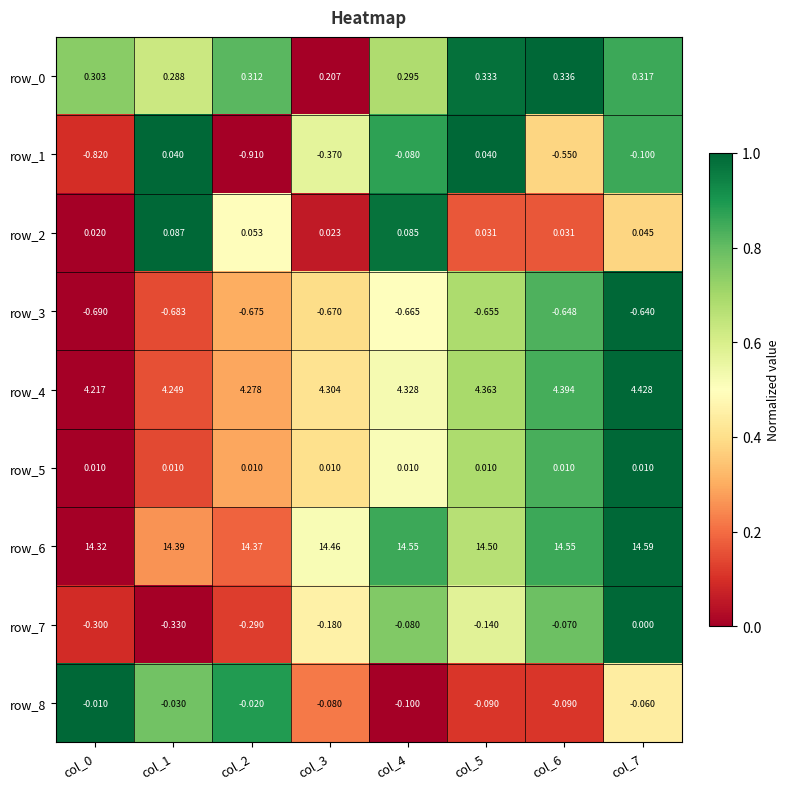

Is the value of row_4 at col_6 greater than the value of row_7 at col_5?

Yes